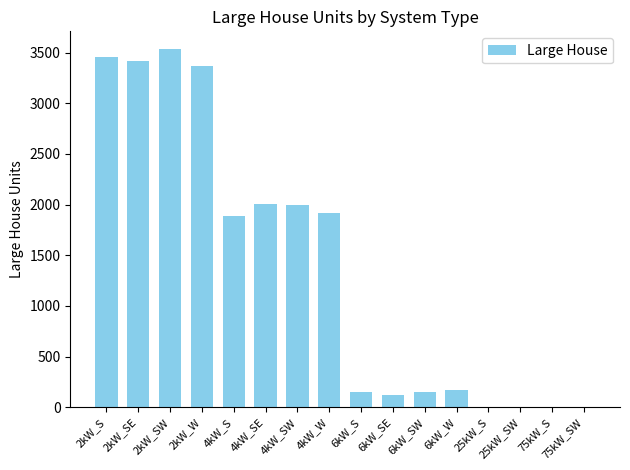

Which has a higher value, 4kW_SW or 2kW_SW?

2kW_SW